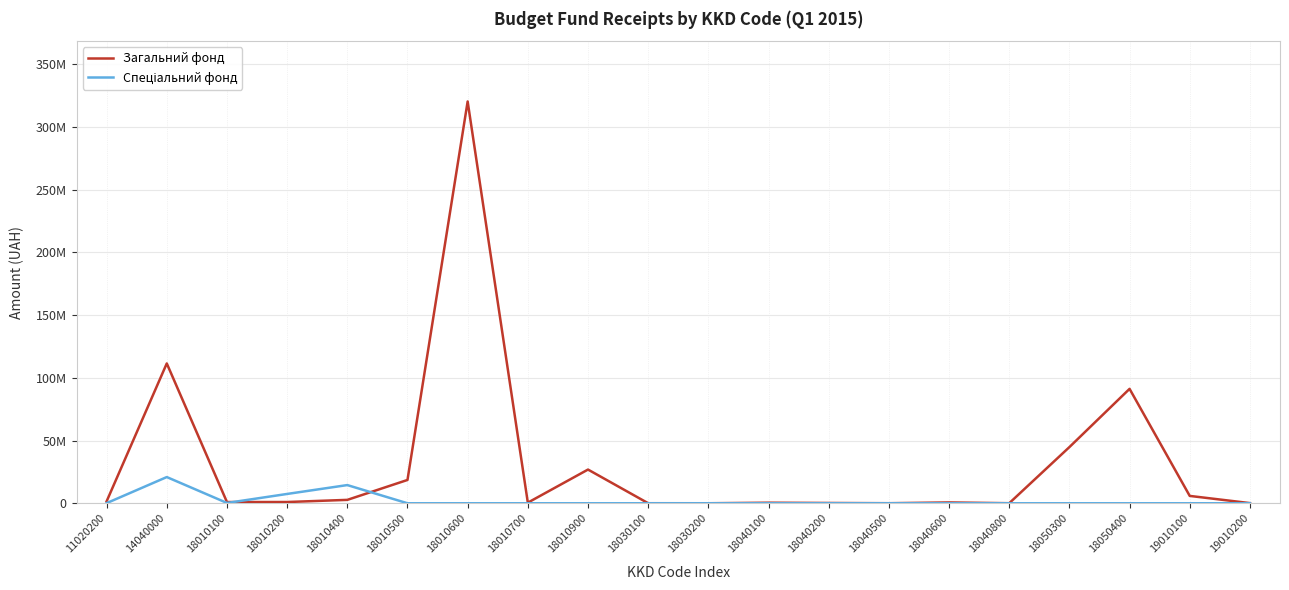

Between 18010600 and 18040100, which series saw the biggest shift?

Загальний фонд